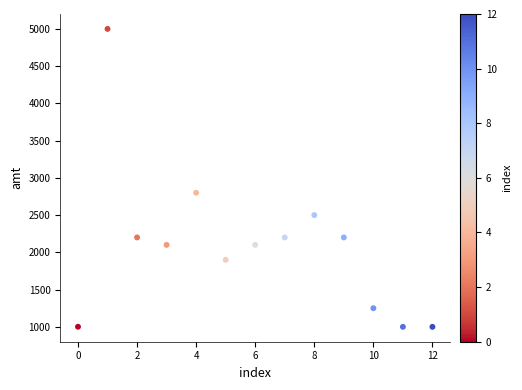

What is the range of Y values (max minus min)?

4000